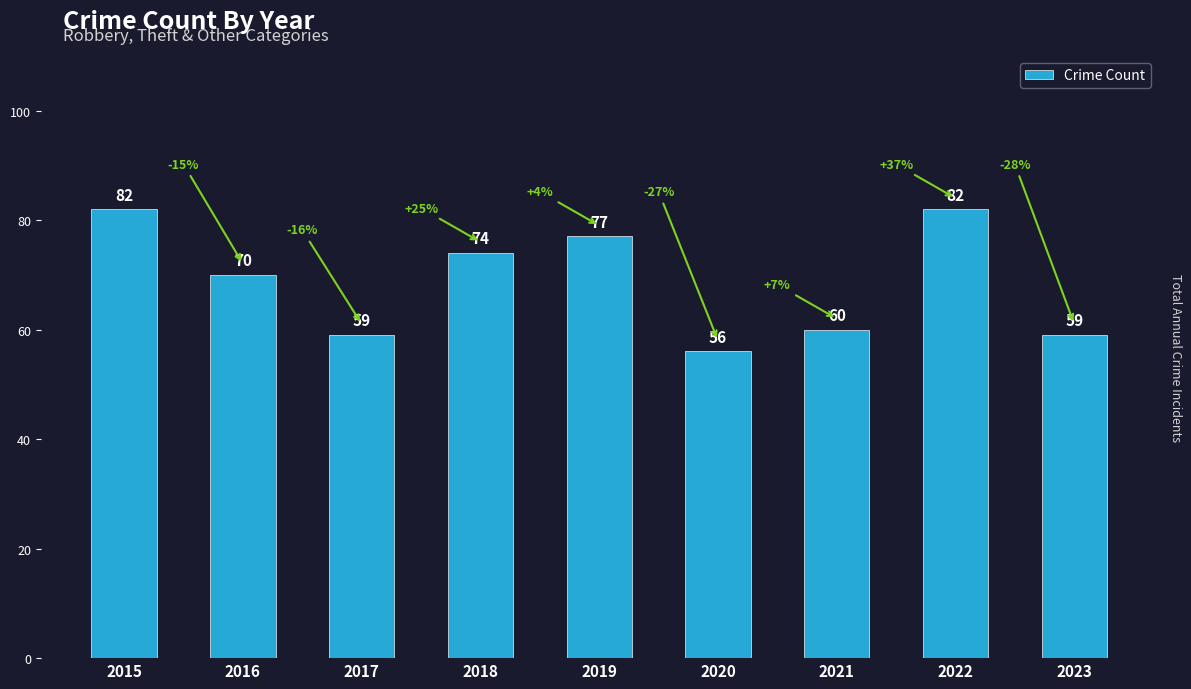

What is the greatest value displayed?

82